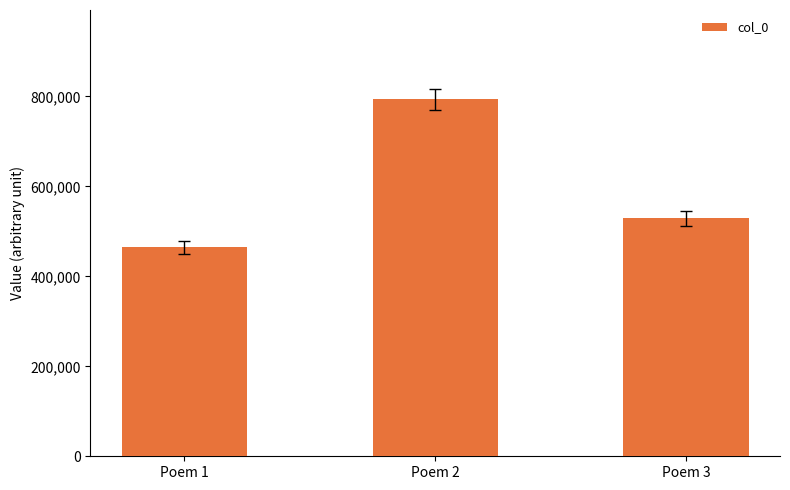

What is the average value?

595480